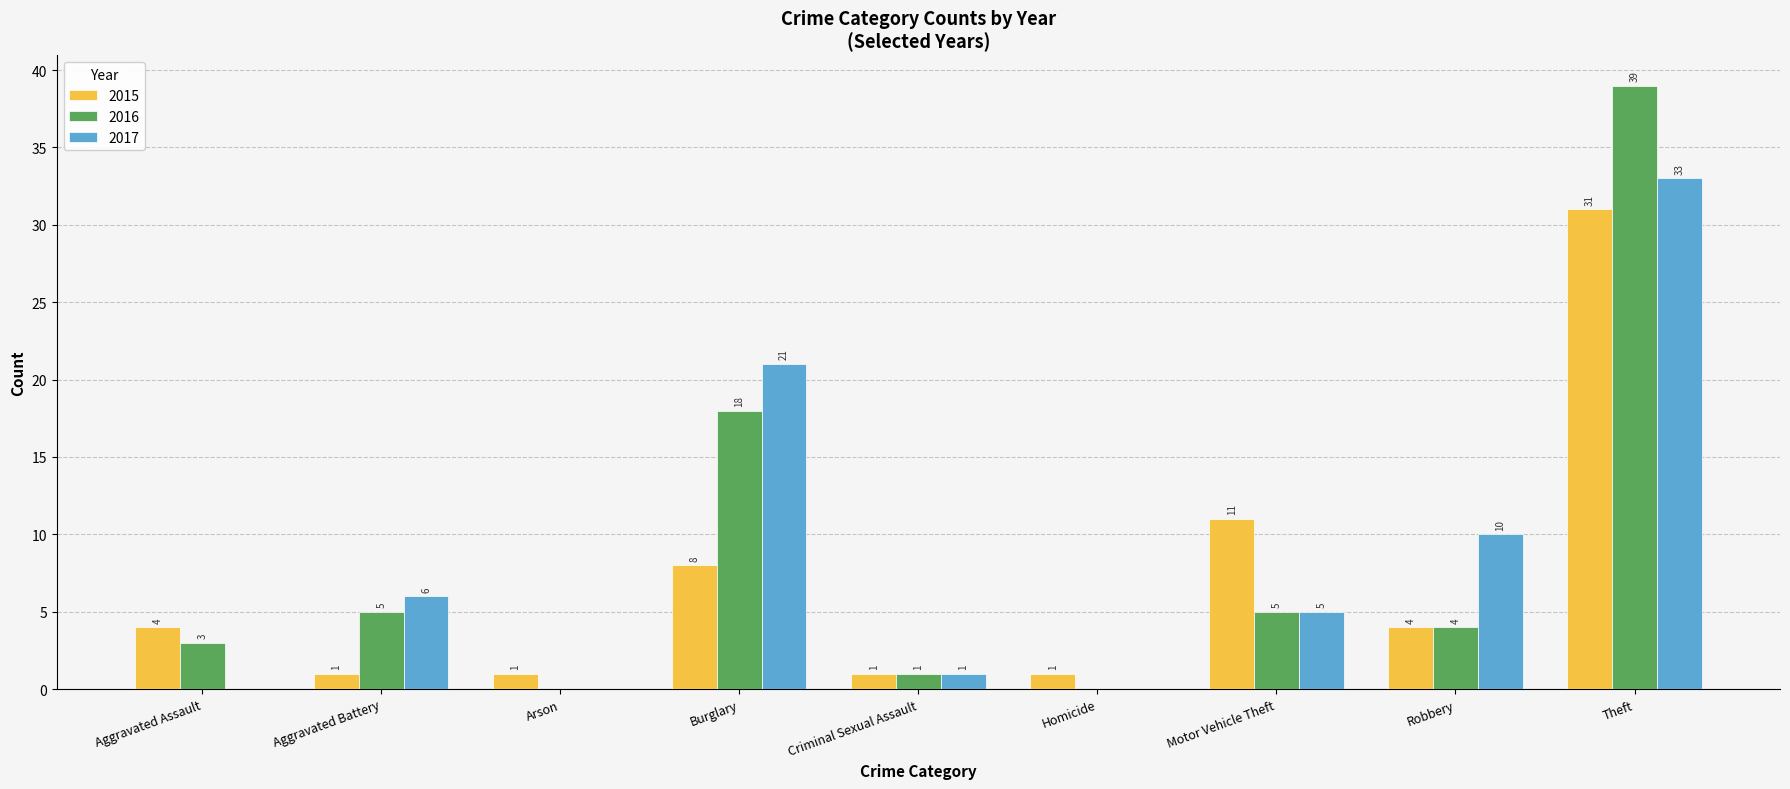

True or false: 2017 has a value of 33 at Theft.

True